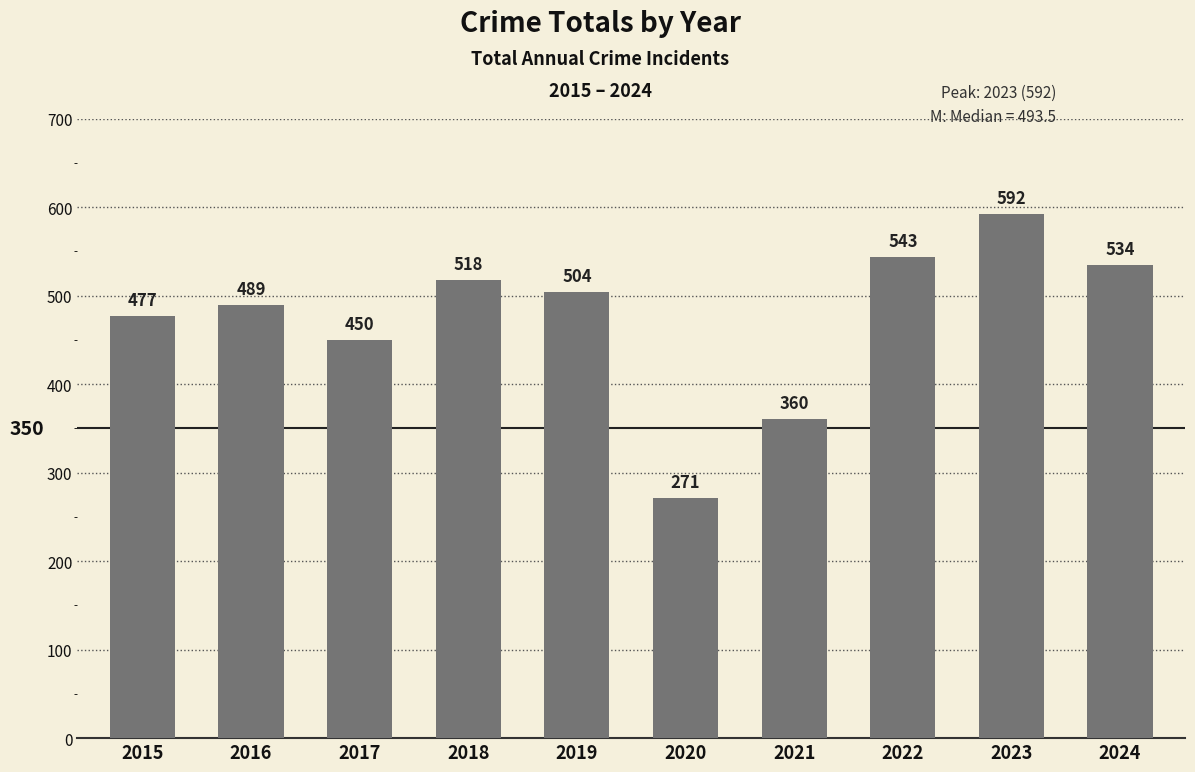

Rank the categories by value from lowest to highest.

2020, 2021, 2017, 2015, 2016, 2019, 2018, 2024, 2022, 2023